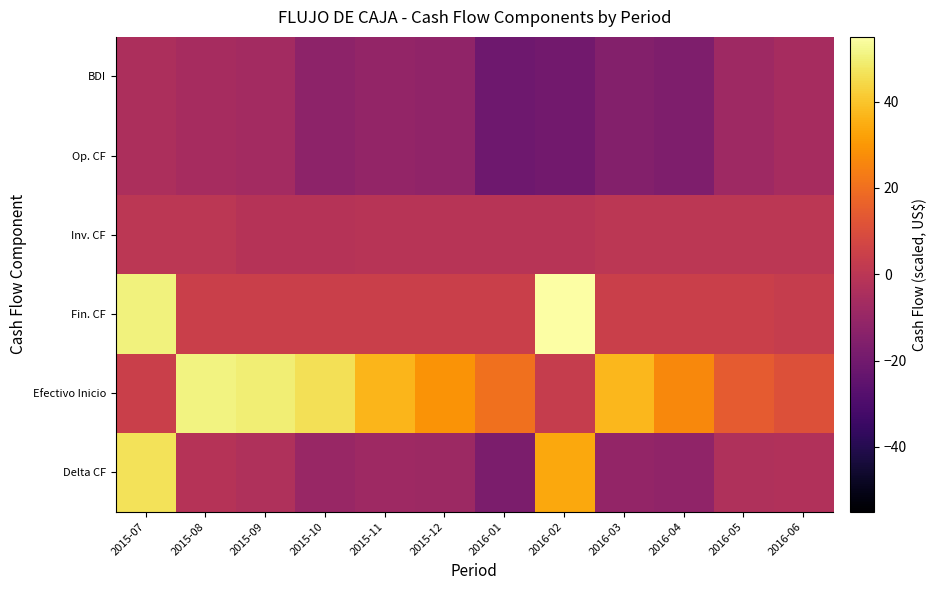

Reading left to right, transcribe all the data shown in this chart.

BDI: 2015-07=-4.0	2015-08=-5.9	2015-09=-6.6	2015-10=-12.8	2015-11=-11.1	2015-12=-11.8	2016-01=-20.7	2016-02=-20.0	2016-03=-15.3	2016-04=-16.5	2016-05=-8.0	2016-06=-5.9
Op. CF: 2015-07=-4.0	2015-08=-5.9	2015-09=-6.6	2015-10=-12.8	2015-11=-11.1	2015-12=-11.8	2016-01=-20.7	2016-02=-20.0	2016-03=-15.3	2016-04=-16.5	2016-05=-8.0	2016-06=-5.9
Inv. CF: 2015-07=0.0	2015-08=0.0	2015-09=-1.3	2015-10=-1.3	2015-11=-1.1	2015-12=-1.1	2016-01=-1.1	2016-02=-1.1	2016-03=0.0	2016-04=0.0	2016-05=0.0	2016-06=0.0
Fin. CF: 2015-07=50.5	2015-08=4.5	2015-09=4.5	2015-10=4.5	2015-11=4.5	2015-12=4.5	2016-01=4.5	2016-02=55.0	2016-03=4.5	2016-04=4.5	2016-05=4.5	2016-06=3.3
Efectivo Inicio: 2015-07=4.5	2015-08=51.0	2015-09=49.7	2015-10=46.3	2015-11=36.7	2015-12=29.0	2016-01=20.6	2016-02=3.2	2016-03=37.1	2016-04=26.3	2016-05=14.3	2016-06=10.9
Delta CF: 2015-07=46.4	2015-08=-1.3	2015-09=-3.4	2015-10=-9.5	2015-11=-7.7	2015-12=-8.4	2016-01=-17.3	2016-02=33.8	2016-03=-10.8	2016-04=-12.0	2016-05=-3.4	2016-06=-2.6